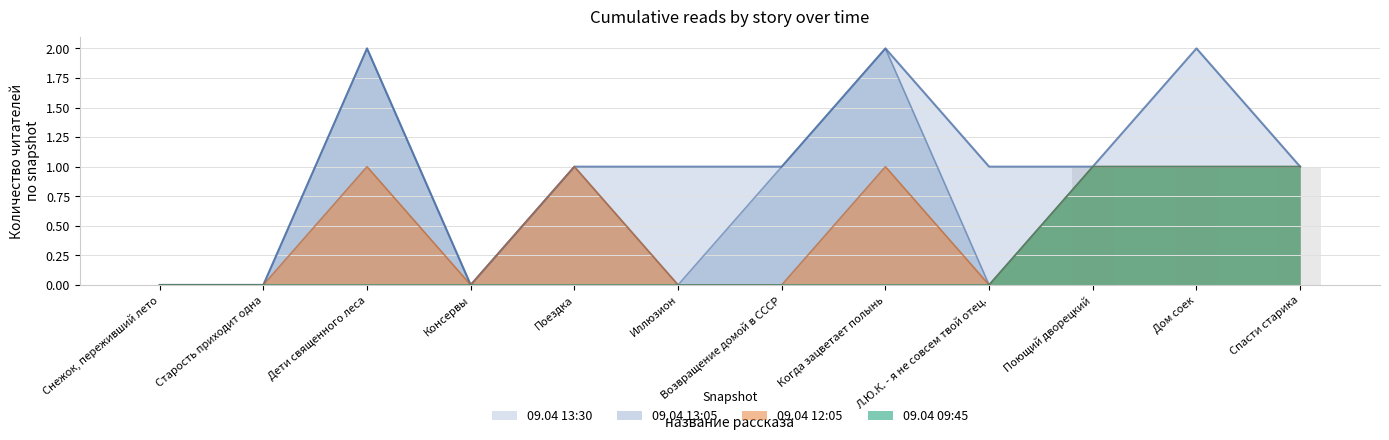

What is the difference between the 09.04 09:45 values at Иллюзион and Спасти старика?

1